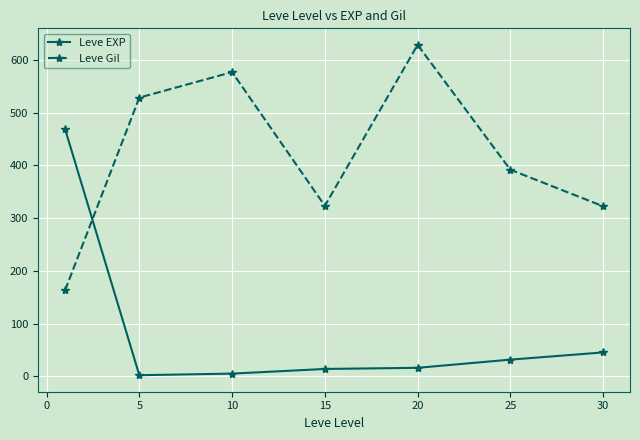

What is the value of the Leve Gil point at the 5th from the left?

628.3